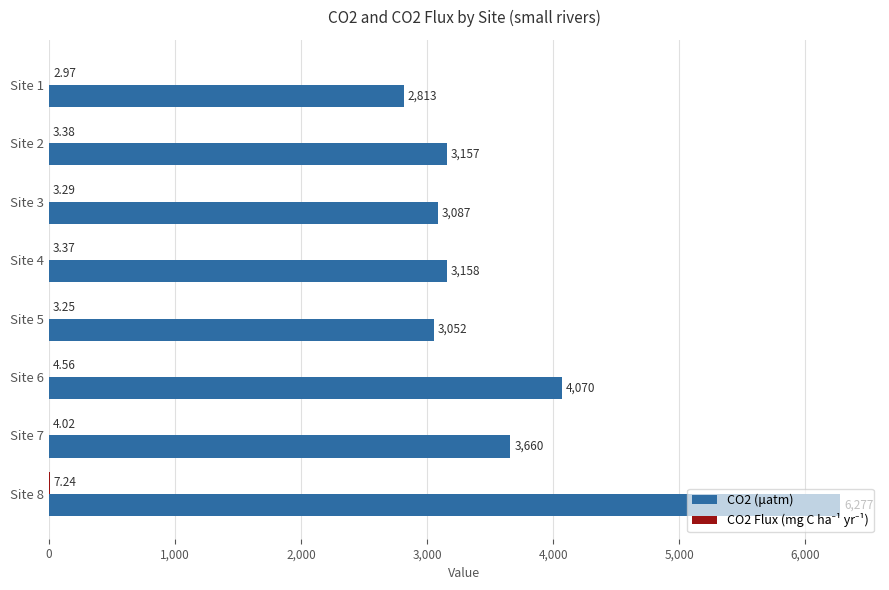

What is the sum of the CO2 (μatm) values at Site 8 and Site 1?

9090.0